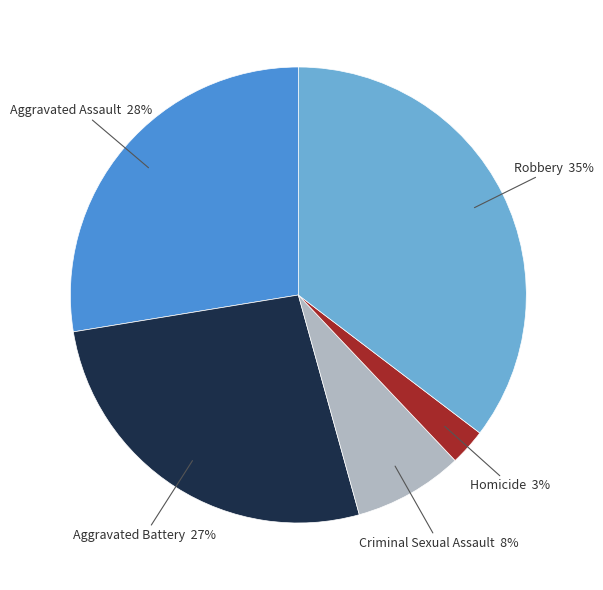

Combined, do Homicide and Aggravated Assault account for over 50%?

No